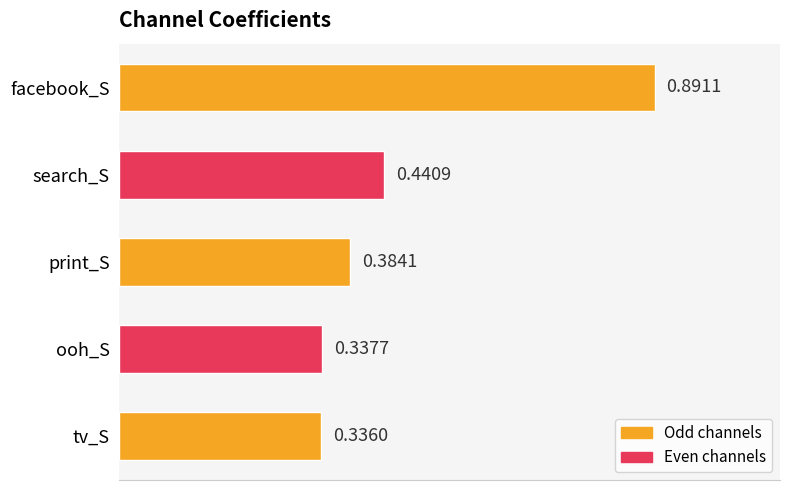

What is the label of the 4th bar from the top?

ooh_S